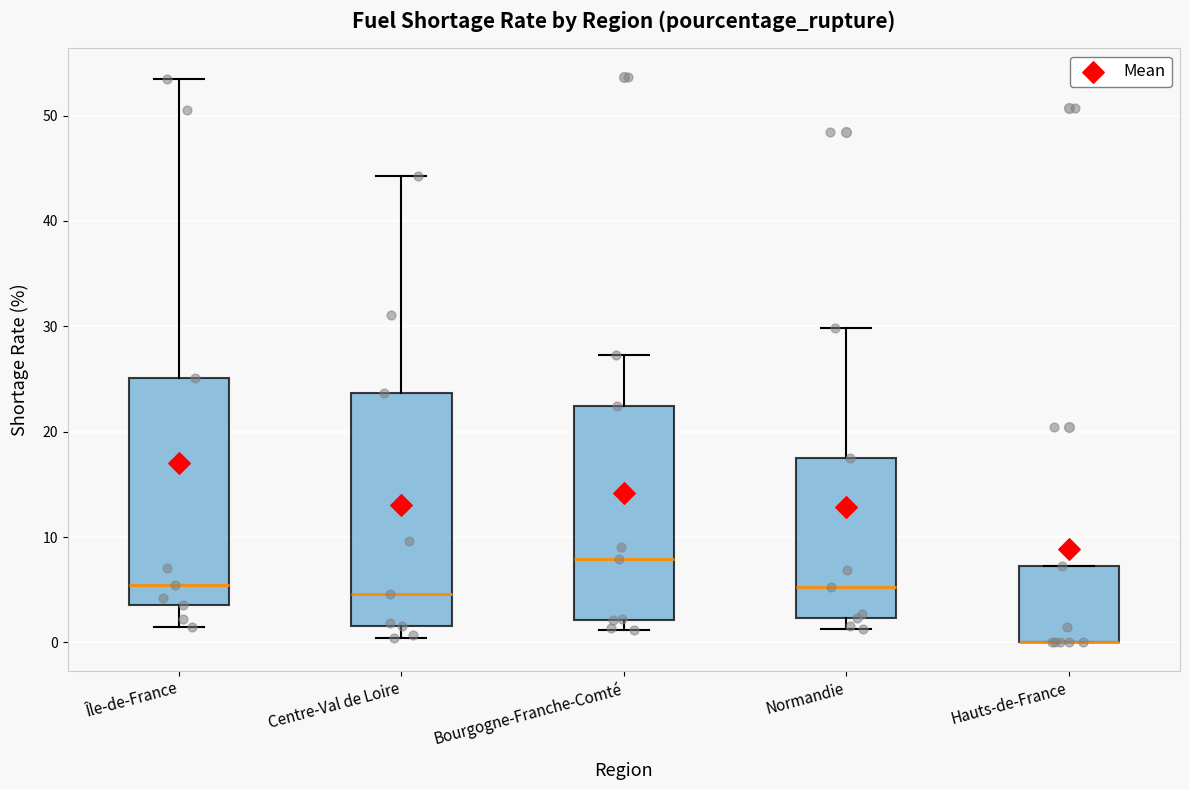

Where is the lower edge of the box for Hauts-de-France on the y-axis? The values are not printed on the chart, so give them approximately, as read against the axis.

0